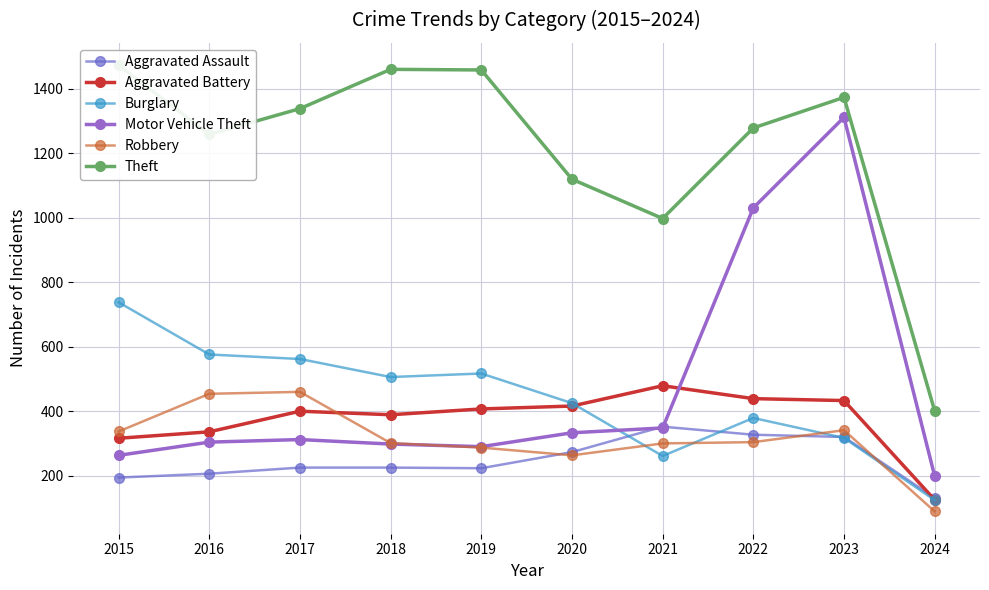

Where is the first local maximum for Aggravated Assault?

2021